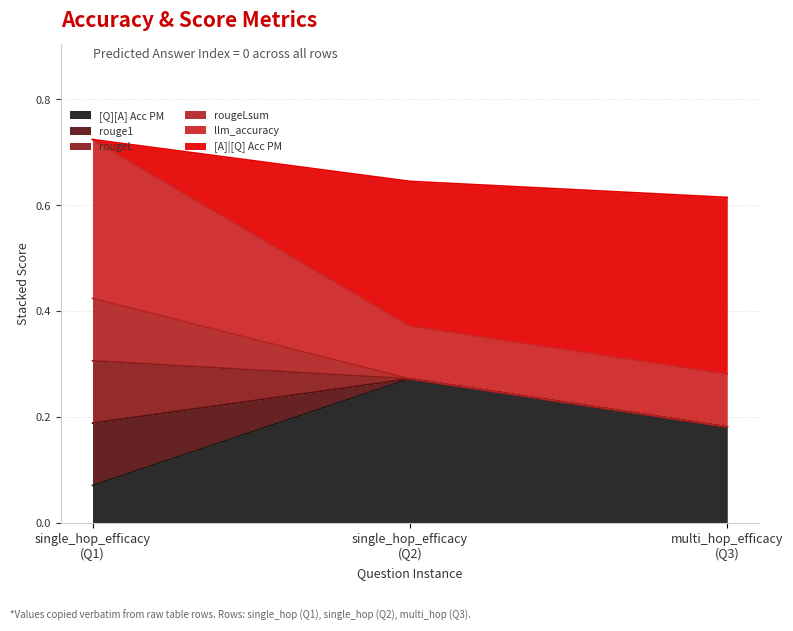

Does the chart display data point markers on the line(s)?

No